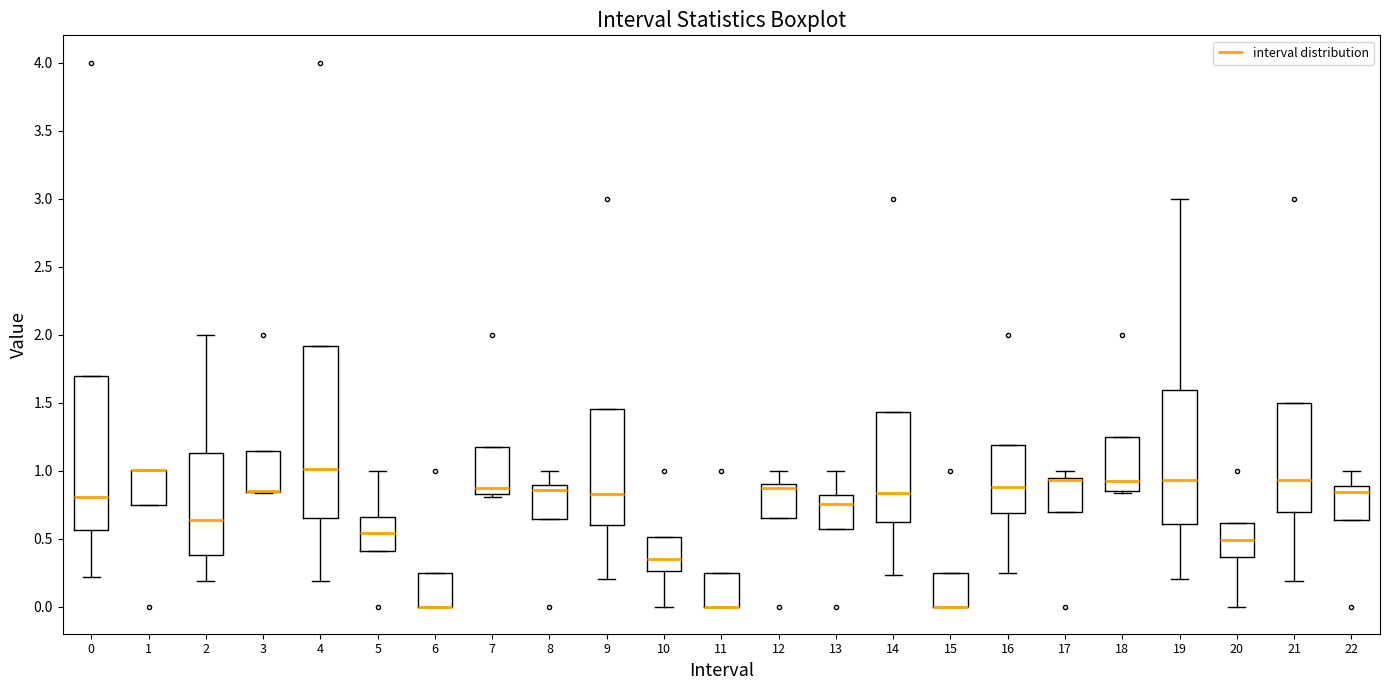

Reading left to right, read every box against the y-axis: the position of its median line, the range the box covers, and the ends of its whiskers. The values are not printed on the chart, so give them approximately, as read against the axis.

0: median 0.80, box 0.55 to 1.70, whiskers 0.20 to 1.70
1: median 1.00 (drawn on the box's upper edge), box 0.75 to 1.00, whiskers 0.75 to 1.00
2: median 0.65, box 0.40 to 1.15, whiskers 0.20 to 2.00
3: median 0.85 (drawn on the box's lower edge), box 0.85 to 1.15, whiskers 0.85 to 1.15
4: median 1.00, box 0.65 to 1.90, whiskers 0.20 to 1.90
5: median 0.55, box 0.40 to 0.65, whiskers 0.40 to 1.00
6: median 0.00 (drawn on the box's lower edge), box 0.00 to 0.25, whiskers 0.00 to 0.25
7: median 0.85 (just above the box's lower edge), box 0.85 to 1.20, whiskers 0.80 to 1.20
8: median 0.85, box 0.65 to 0.90, whiskers 0.65 to 1.00
9: median 0.85, box 0.60 to 1.45, whiskers 0.20 to 1.45
10: median 0.35, box 0.25 to 0.50, whiskers 0.00 to 0.50
11: median 0.00 (drawn on the box's lower edge), box 0.00 to 0.25, whiskers 0.00 to 0.25
12: median 0.85, box 0.65 to 0.90, whiskers 0.65 to 1.00
13: median 0.75, box 0.55 to 0.80, whiskers 0.55 to 1.00
14: median 0.85, box 0.60 to 1.45, whiskers 0.25 to 1.45
15: median 0.00 (drawn on the box's lower edge), box 0.00 to 0.25, whiskers 0.00 to 0.25
16: median 0.90, box 0.70 to 1.20, whiskers 0.25 to 1.20
17: median 0.95 (just below the box's upper edge), box 0.70 to 0.95, whiskers 0.70 to 1.00
18: median 0.90, box 0.85 to 1.25, whiskers 0.85 to 1.25
19: median 0.95, box 0.60 to 1.60, whiskers 0.20 to 3.00
20: median 0.50, box 0.35 to 0.60, whiskers 0.00 to 0.60
21: median 0.95, box 0.70 to 1.50, whiskers 0.20 to 1.50
22: median 0.85, box 0.65 to 0.90, whiskers 0.65 to 1.00